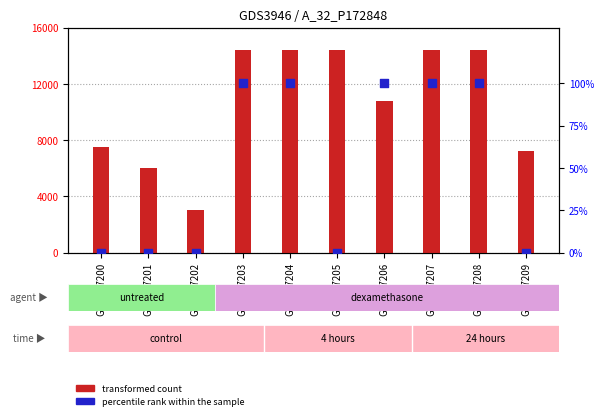

Which series has the largest Y range (max minus min)?

transformed count